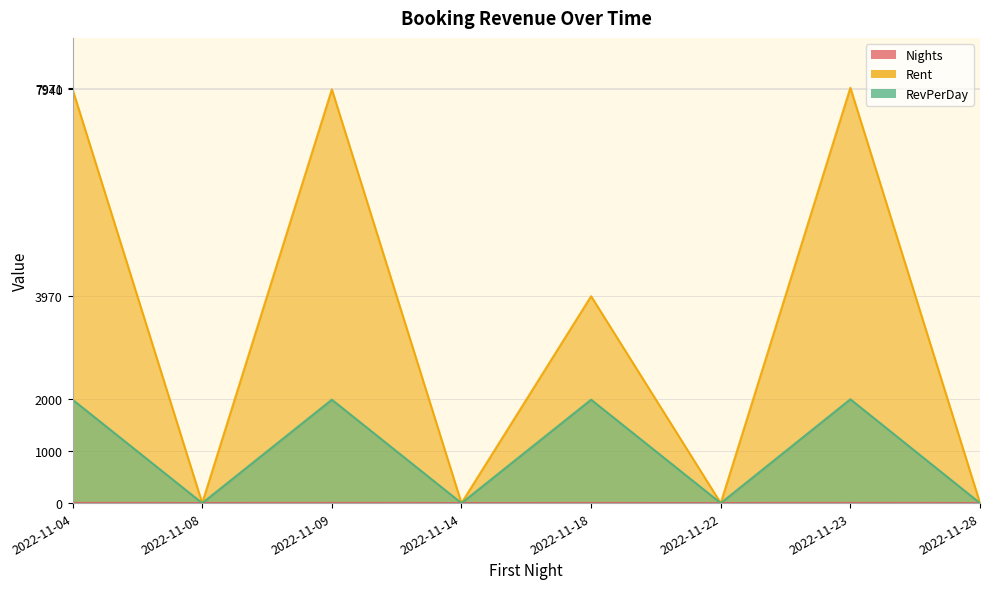

Read the Rent value at 2022-11-09.

7940.0